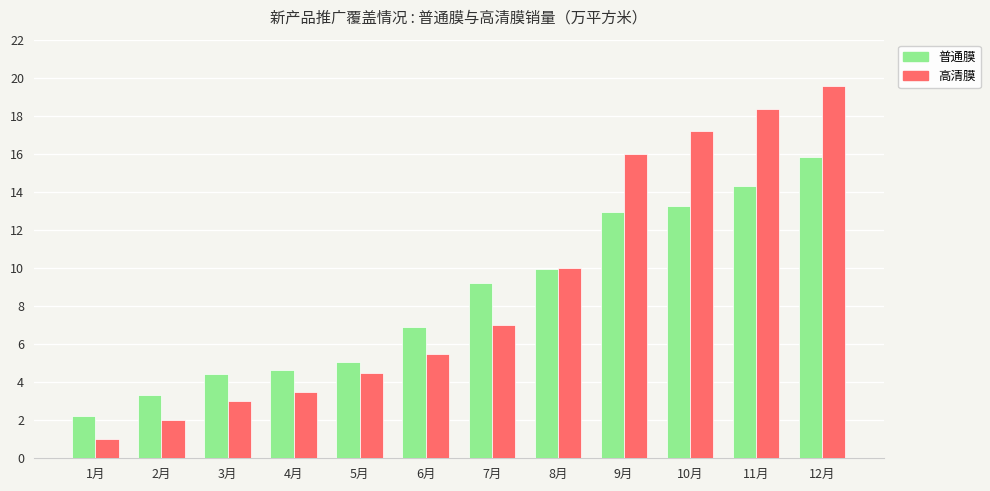

Are the bars grouped side by side (vs. stacked)?

Yes